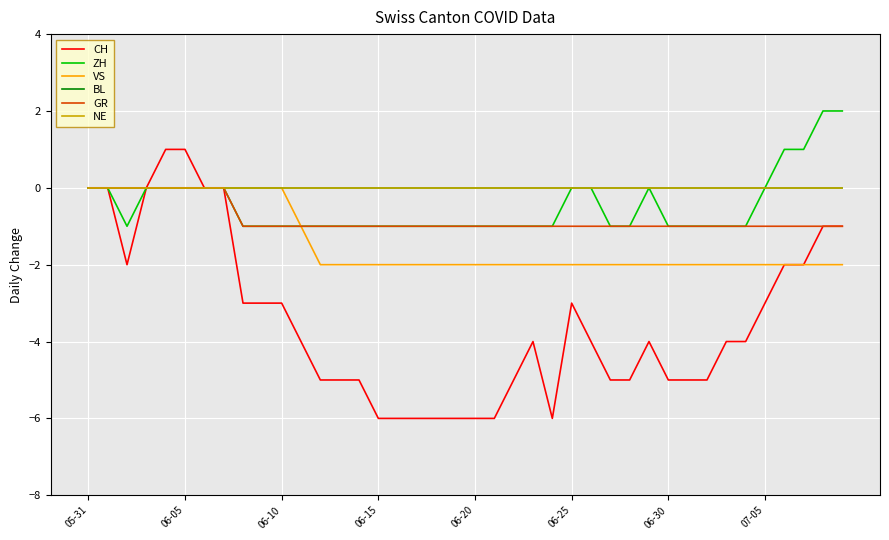

What is the average value of the VS series?

-1